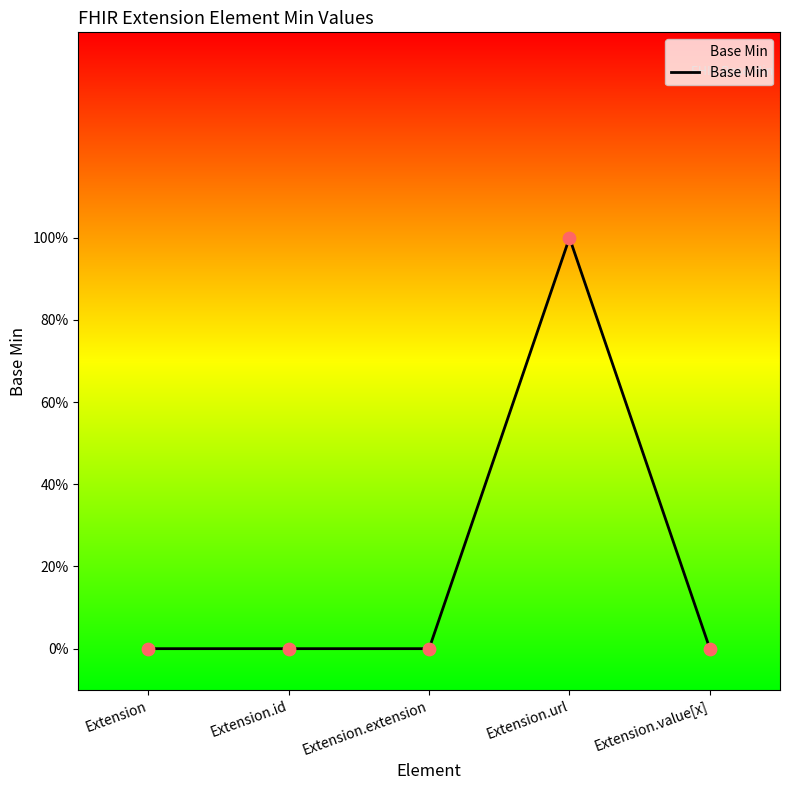

Between Extension.url and Extension, which is larger?

Extension.url